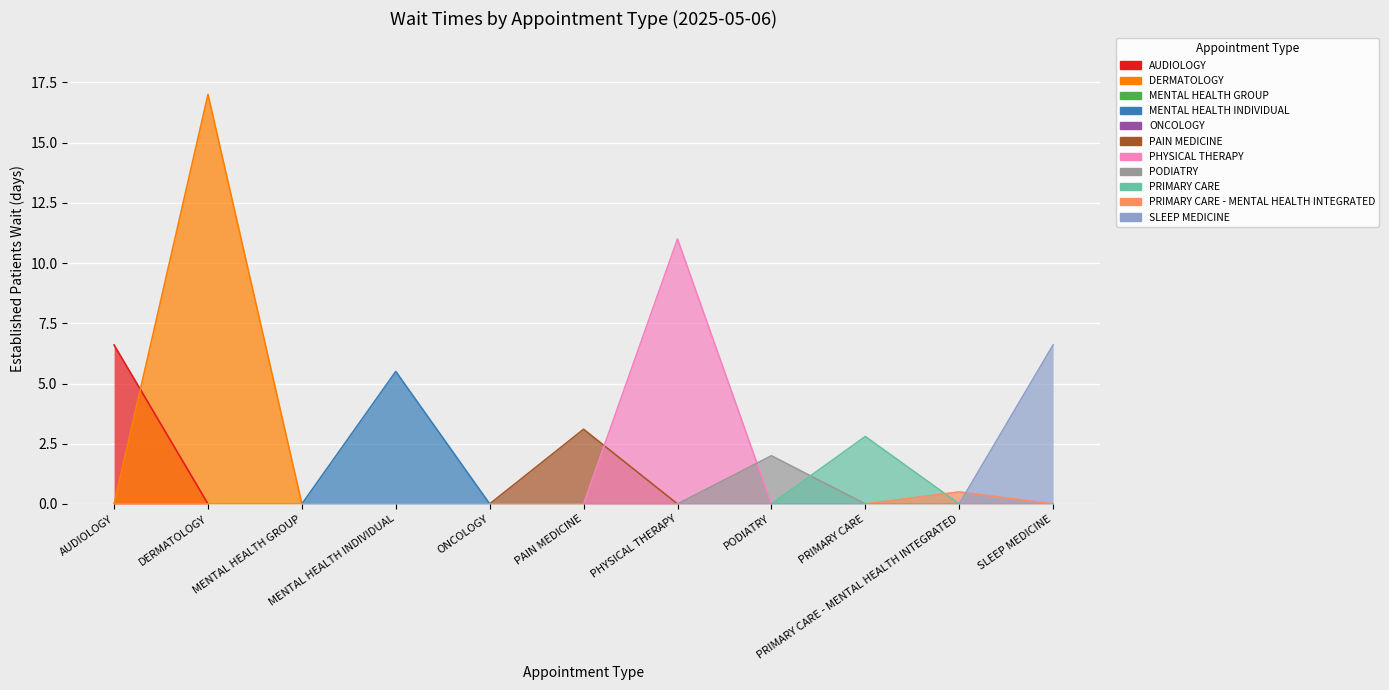

Reading left to right, what are all the values shown in this chart?

6.6	17.0	0.0	5.5	0.0	3.1	11.0	2.0	2.8	0.5	6.6